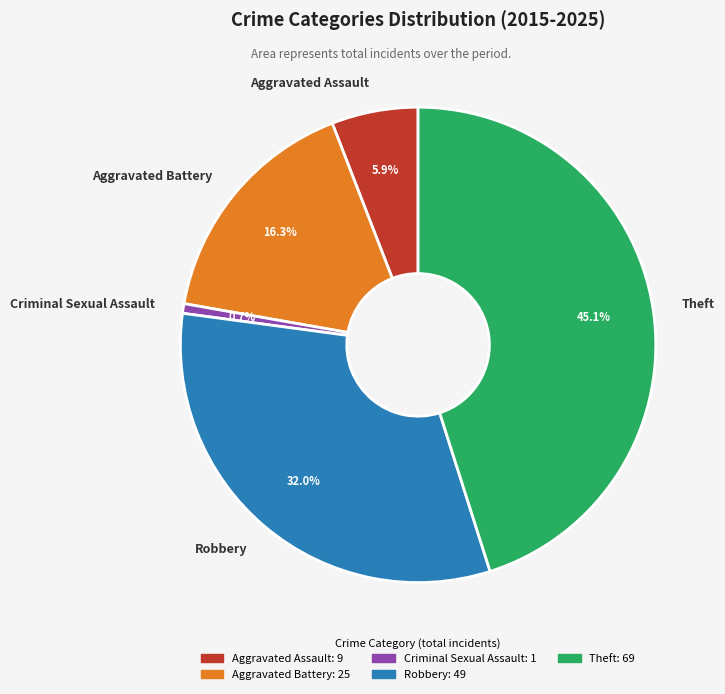

To the nearest percent, what percentage of the pie is Robbery?

32%